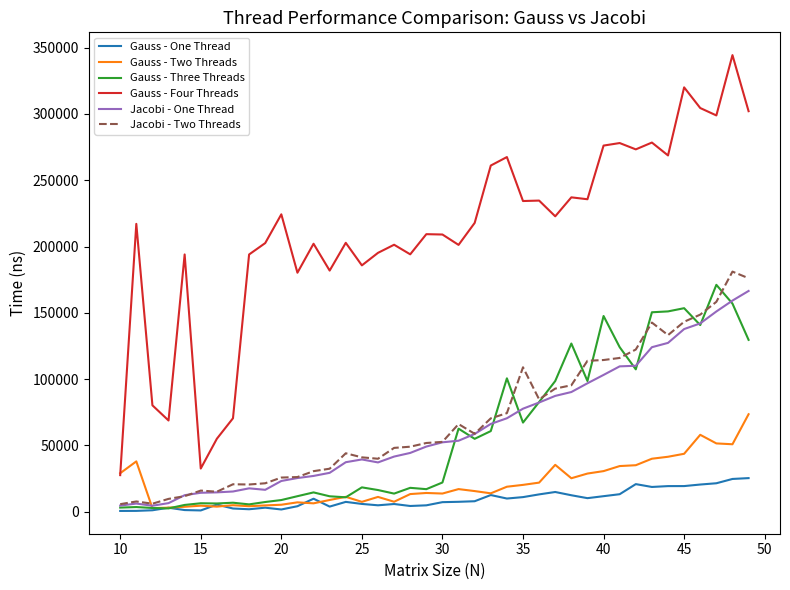

Which series has the largest range (max minus min)?

Gauss - Four Threads